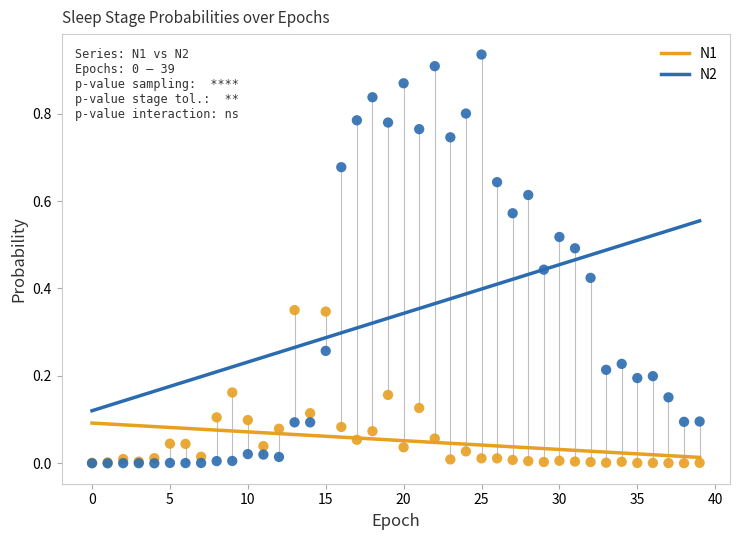

Which series contains the highest Y value?

N2